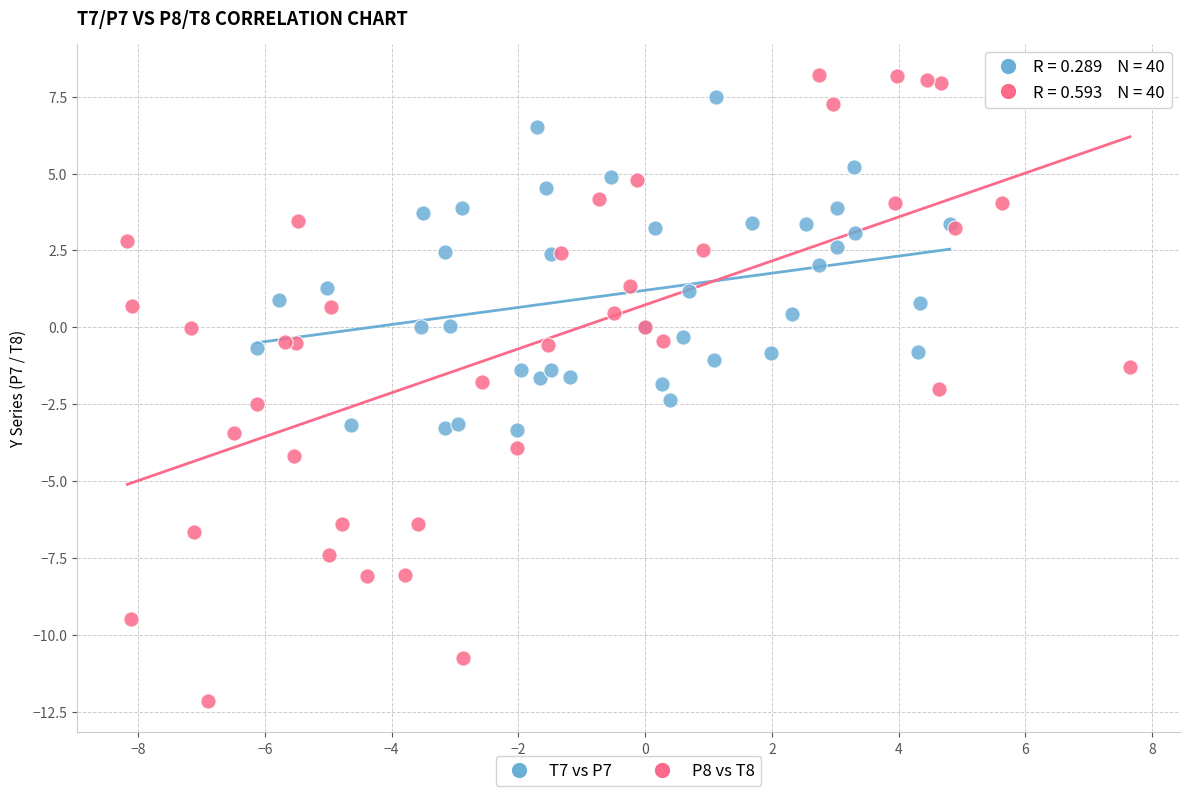

What are all the series names shown in the legend?

T7 vs P7, P8 vs T8